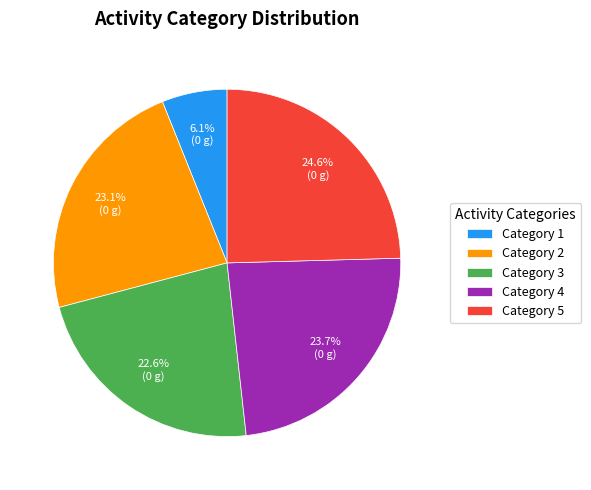

What is the ratio of the value at Category 5 to the value at Category 3?

1.1